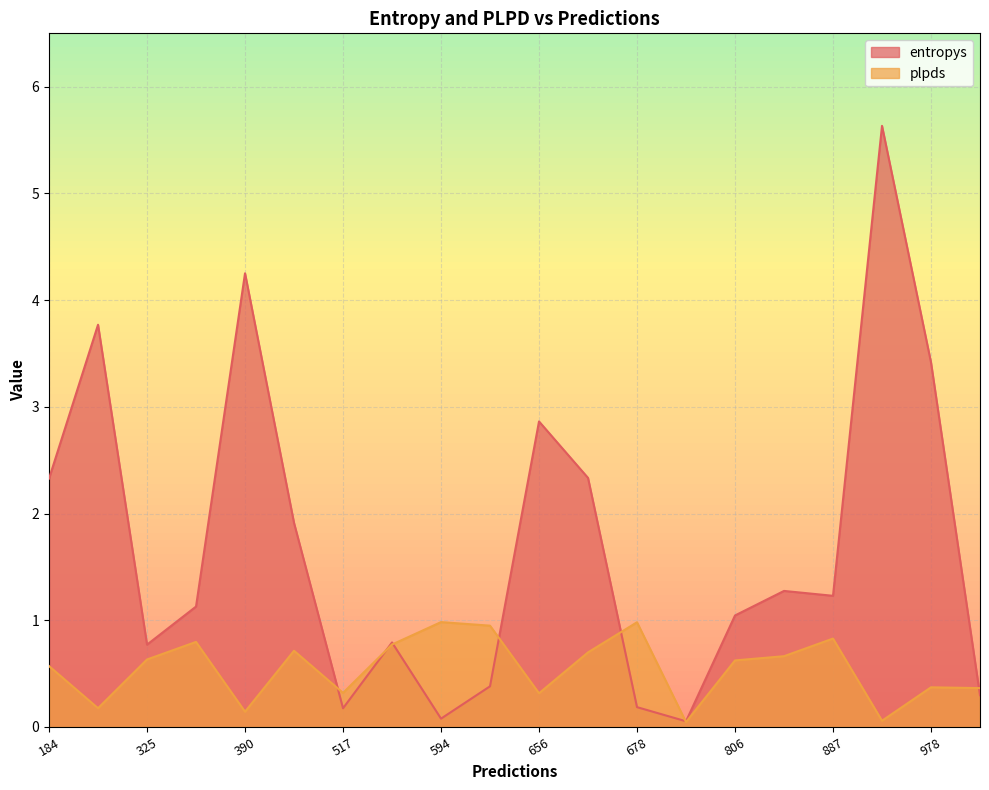

True or false: entropys has more than 1 points higher than both neighbors.

True